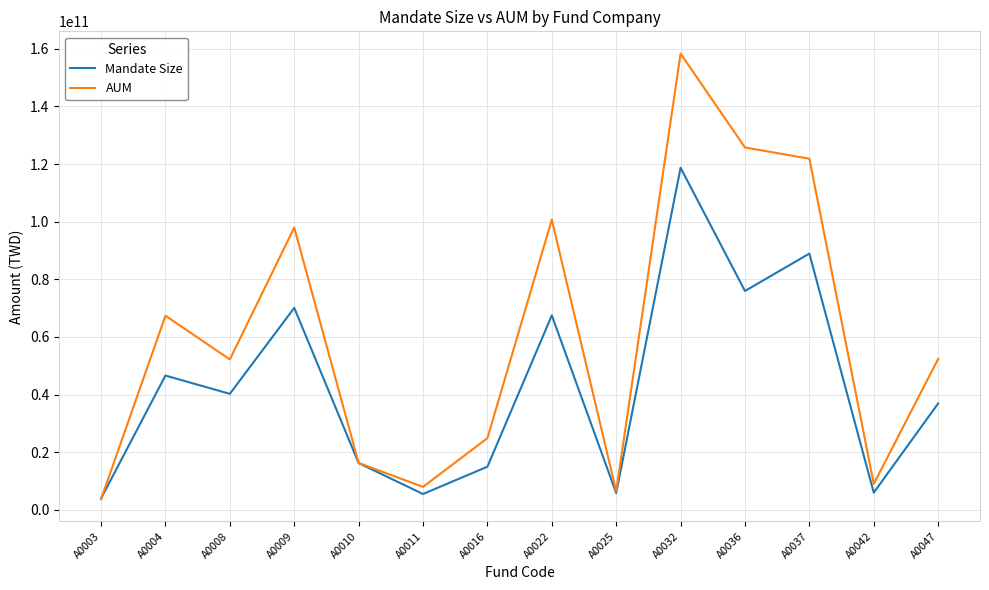

Which series has the widest spread of values?

AUM